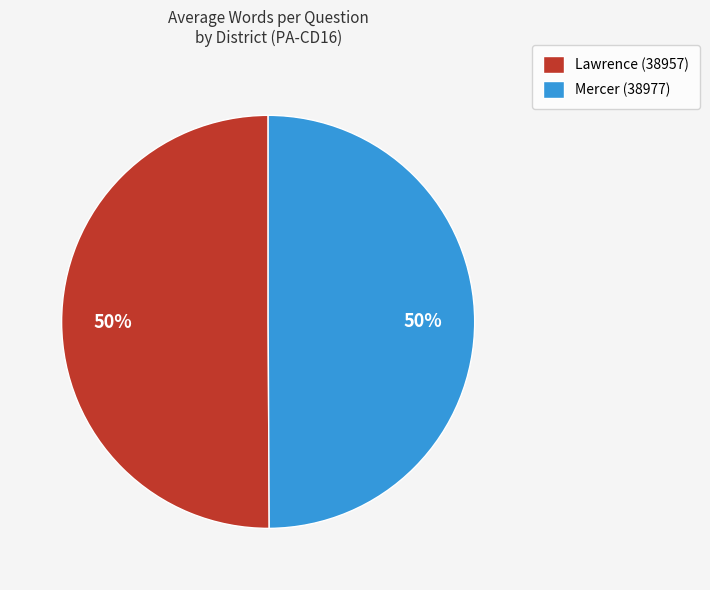

What is the ratio of the value at Lawrence (38957) to the value at Mercer (38977)?

1.0